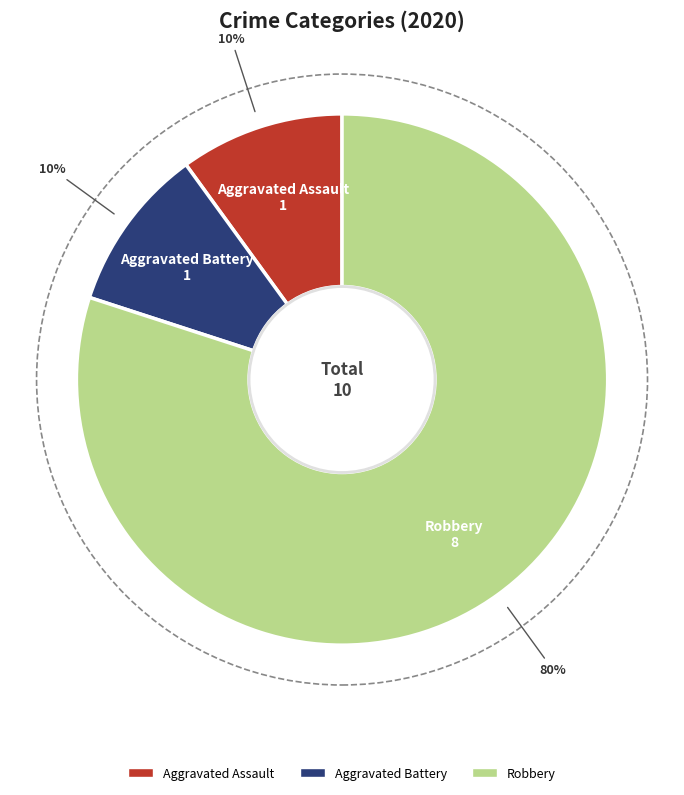

Is there any slice that represents more than half of the pie?

Yes